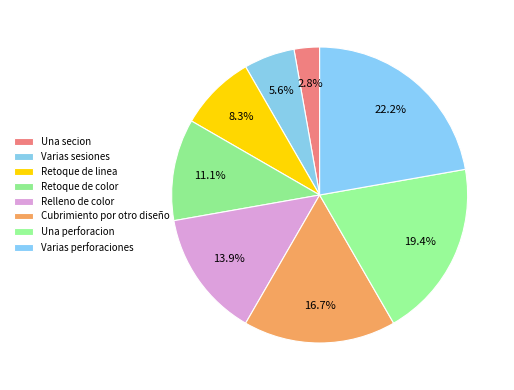

How many slices are in this pie chart?

8